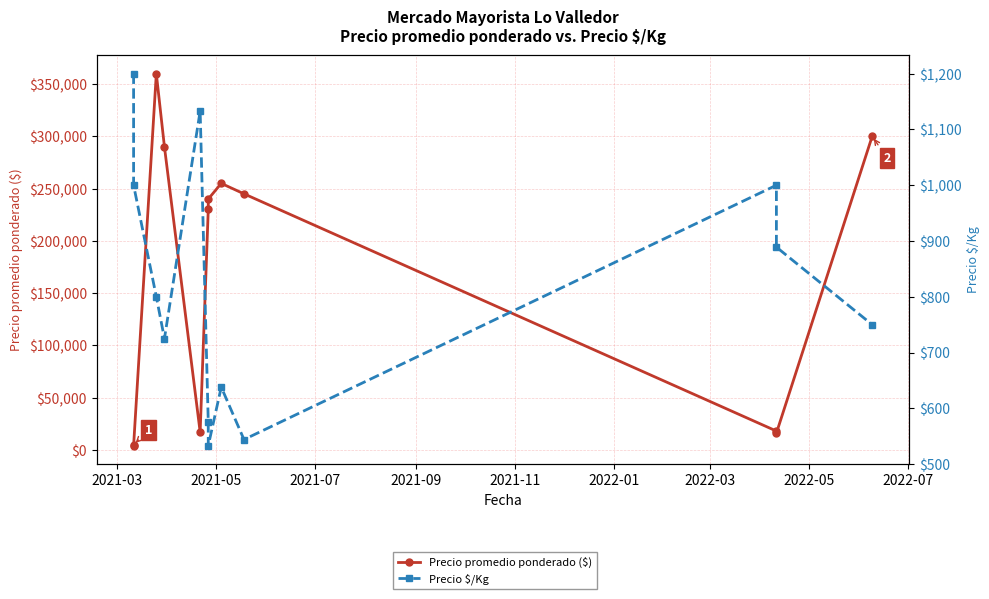

Rank the series by their maximum value, from highest to lowest.

Precio promedio ponderado ($), Precio $/Kg